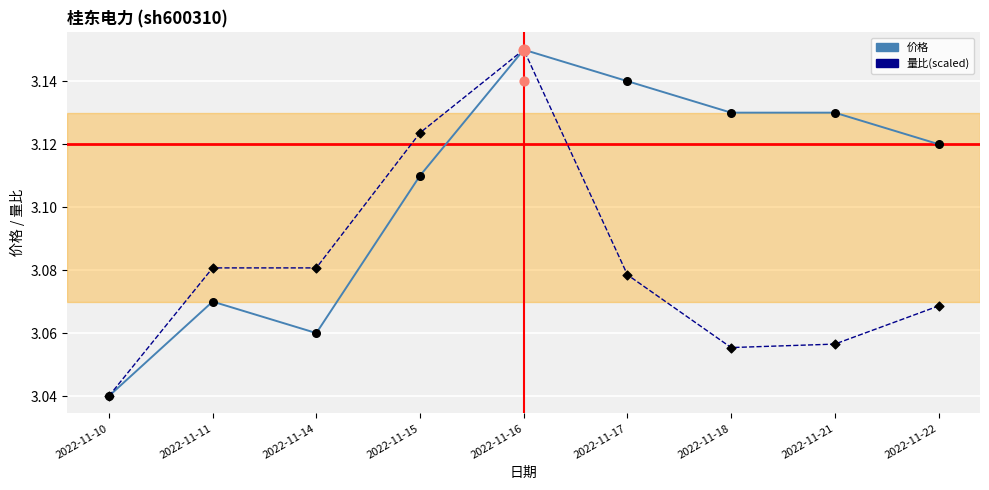

Is the value of 量比(scaled) at 2022-11-14 greater than the value of 价格 at 2022-11-15?

No